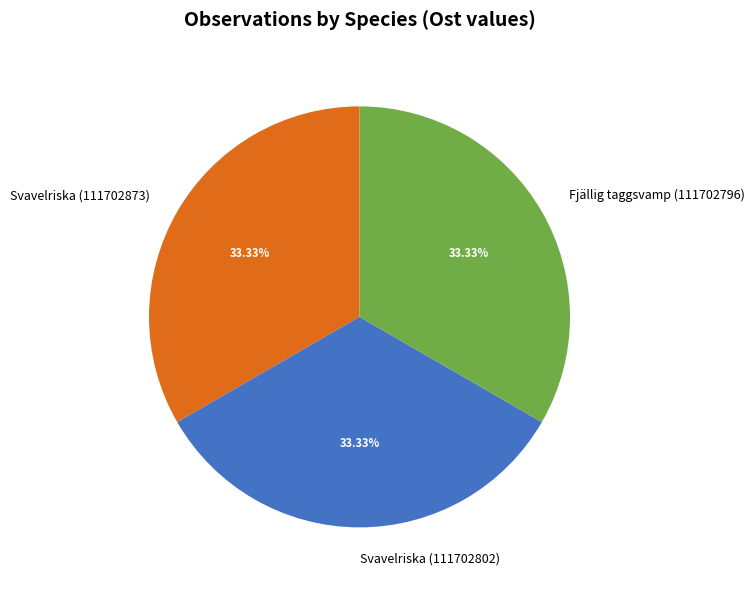

The Svavelriska (111702873) slice represents 33% of the pie. True or false?

True